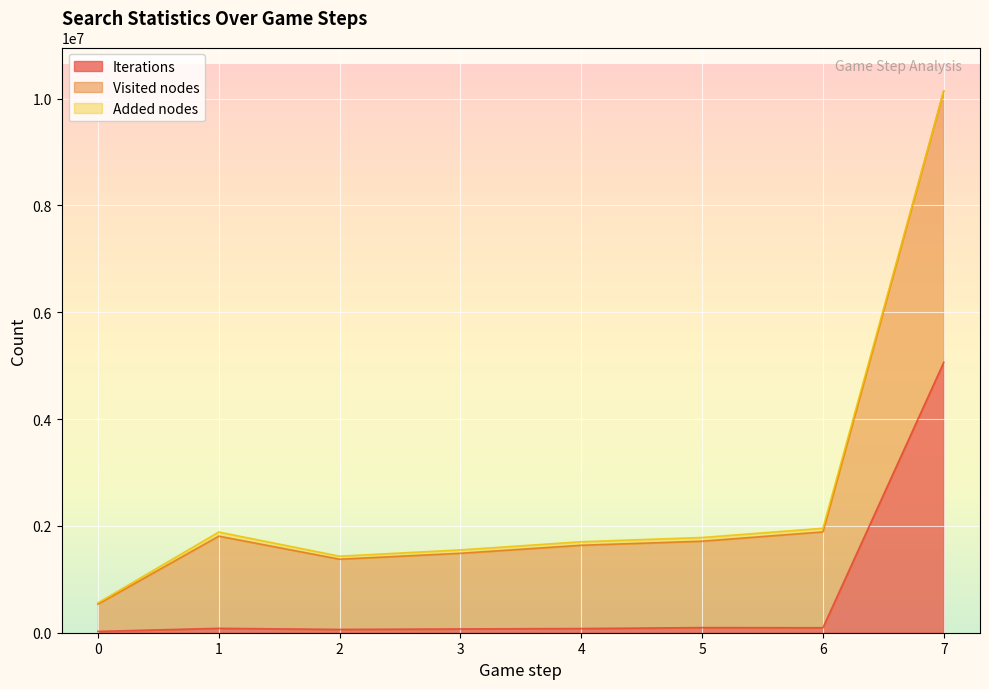

At which category is the sum across all series the highest?

7